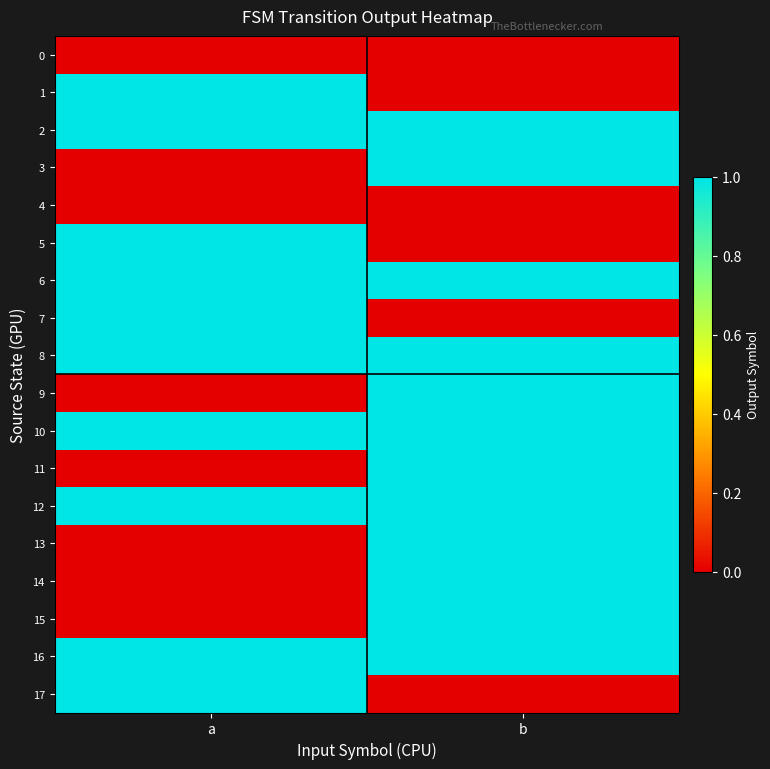

How many categories are shown in the chart?

2